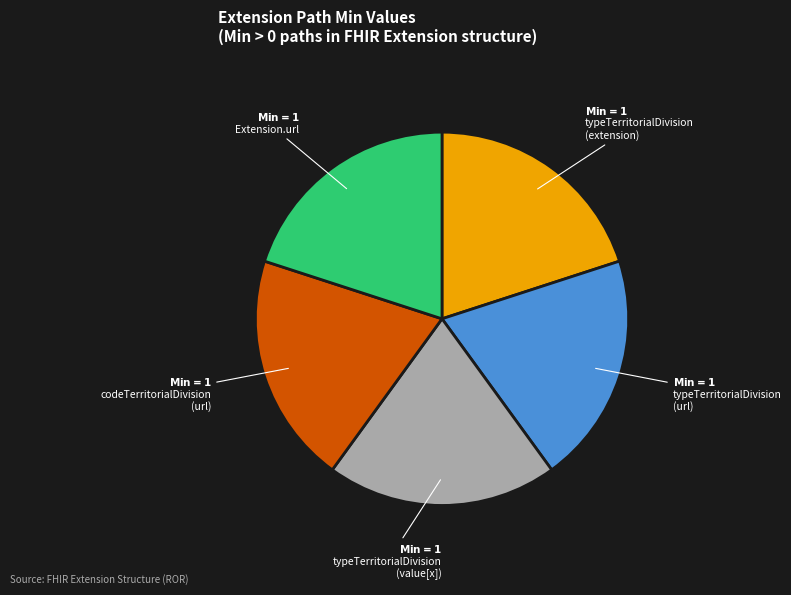

How many slices are in this pie chart?

5